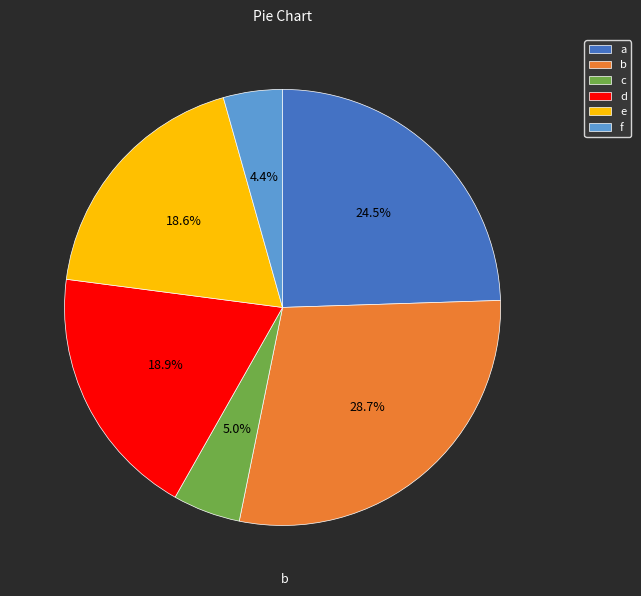

How many segments does this pie chart have?

6